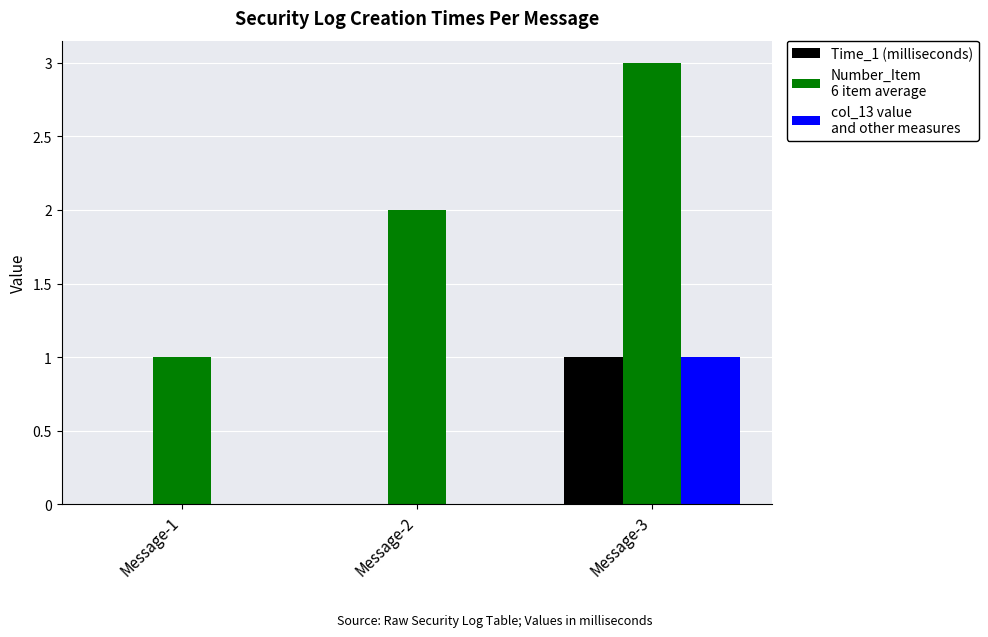

At which category does the chart reach its peak across all series?

Message-3